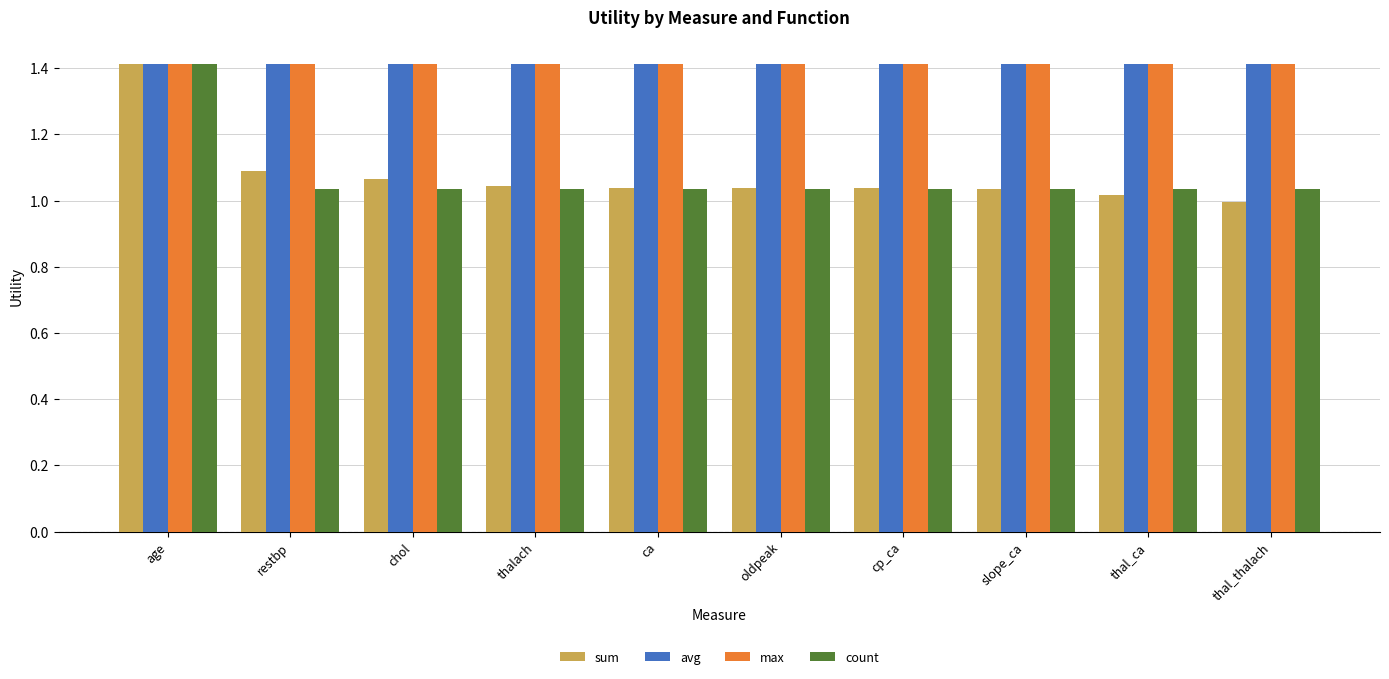

What is the lowest value of the avg series?

1.4